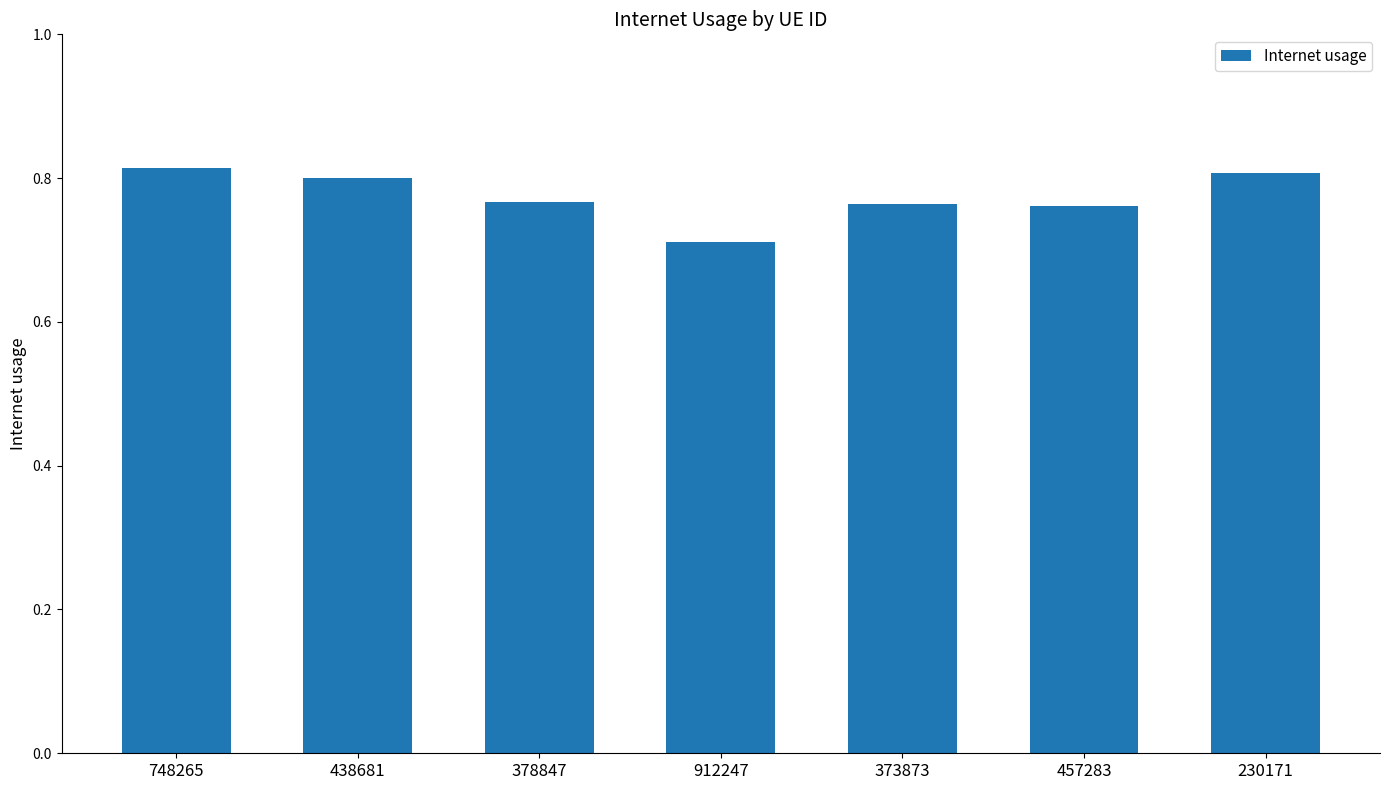

Count the number of categories in the chart.

7